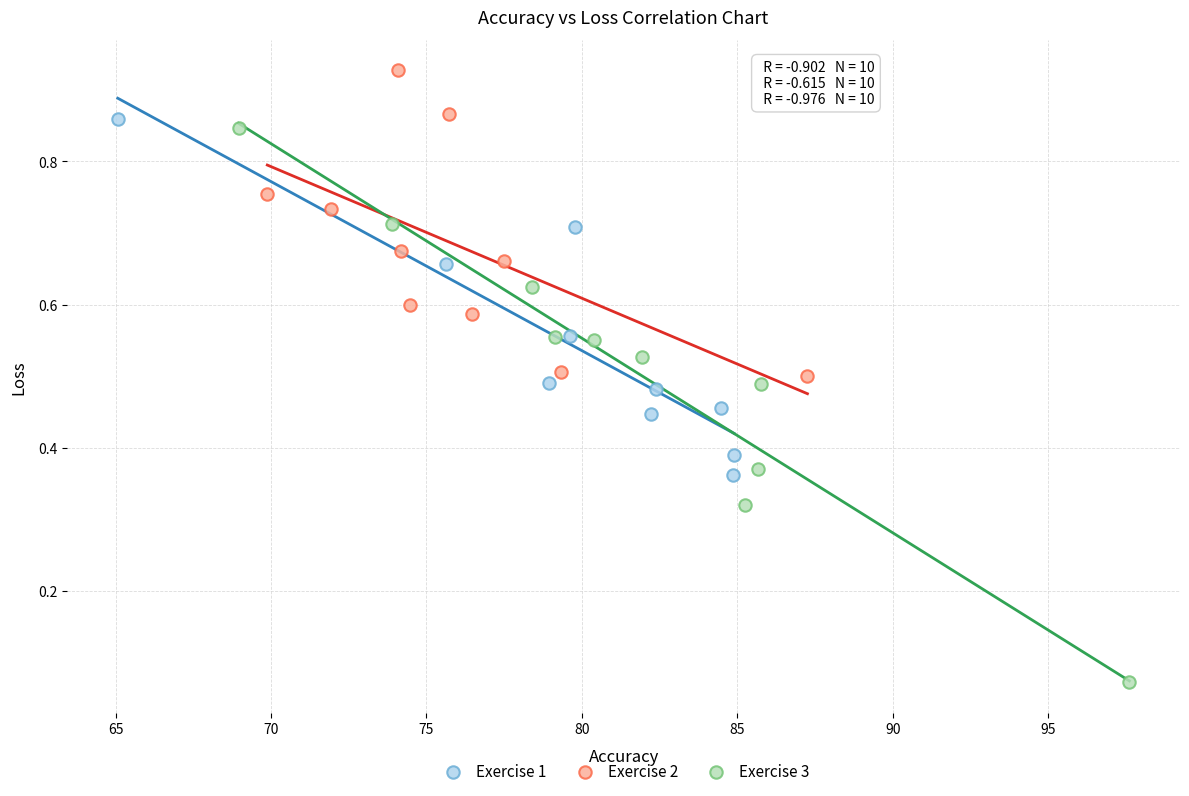

Which series has the largest Y range (max minus min)?

Exercise 3